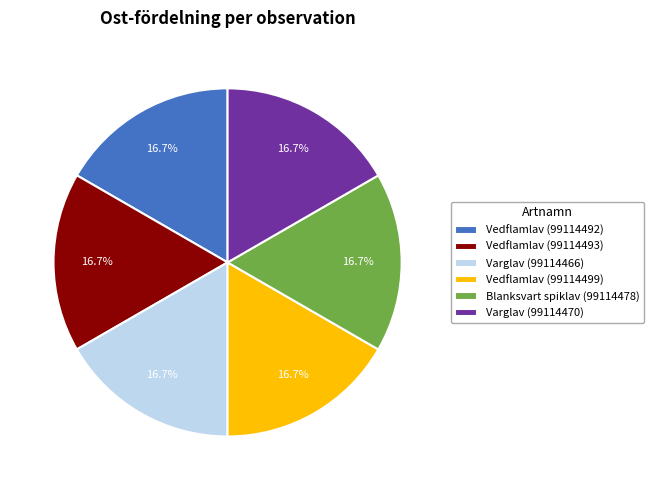

What percentage is the Blanksvart spiklav (99114478) slice, to the nearest percent?

17%